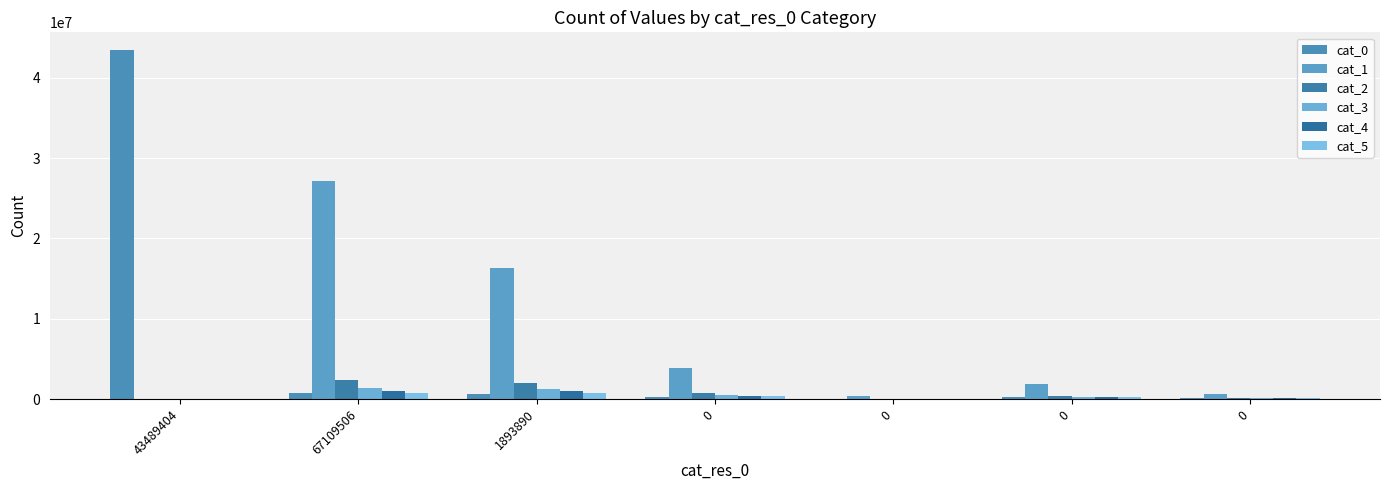

The value of cat_3 at 1893890 is 1728066. True or false?

False